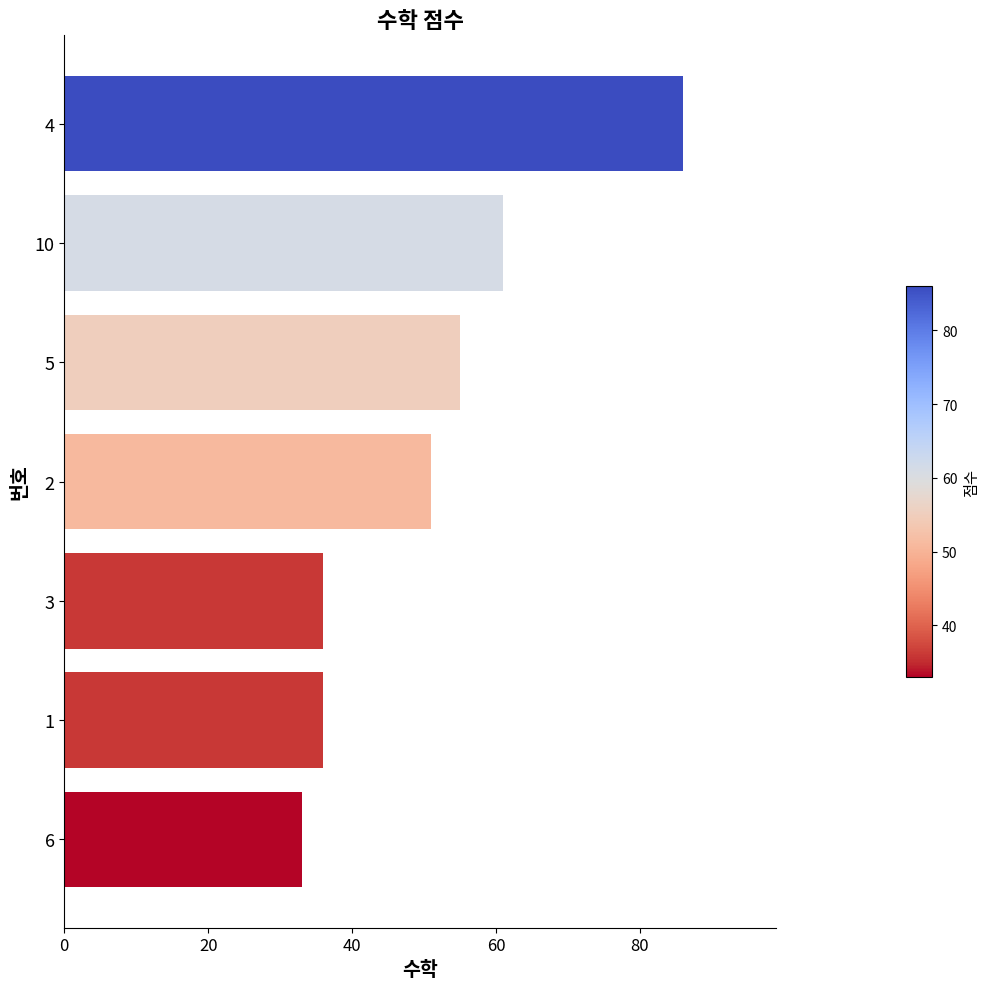

What is the sum of all values?

358